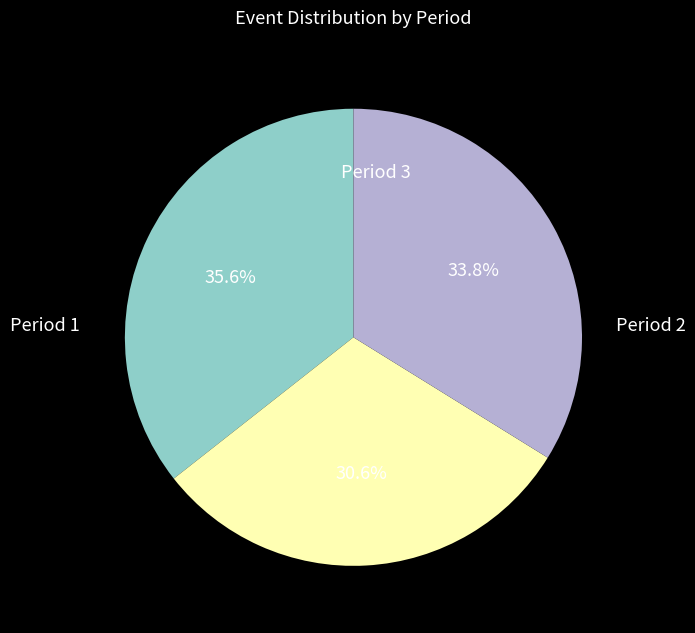

To the nearest percent, what is the combined percentage of Period 2 and Period 1?

66%